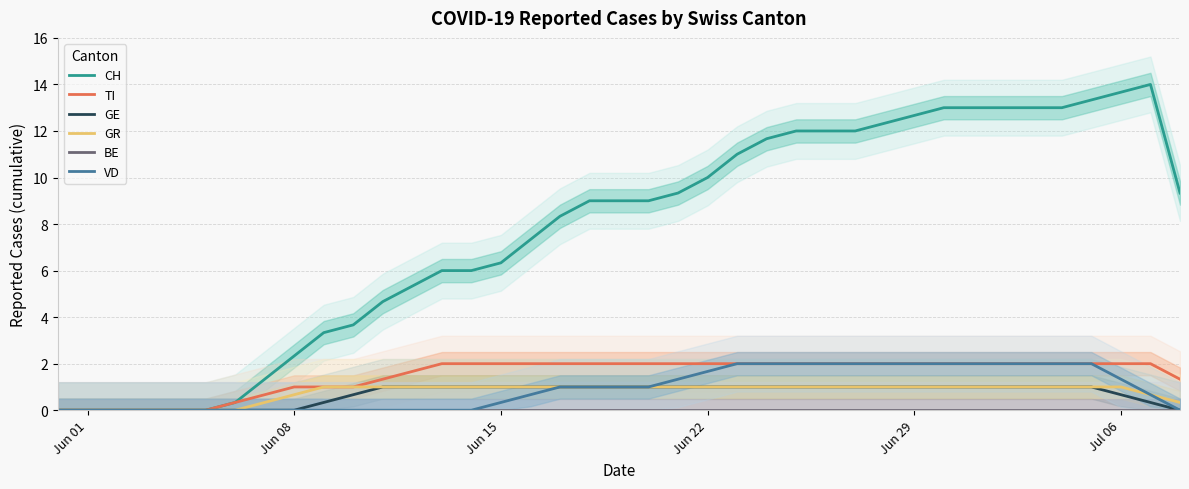

True or false: GE has a value of 1.0 at Jun 29.

True